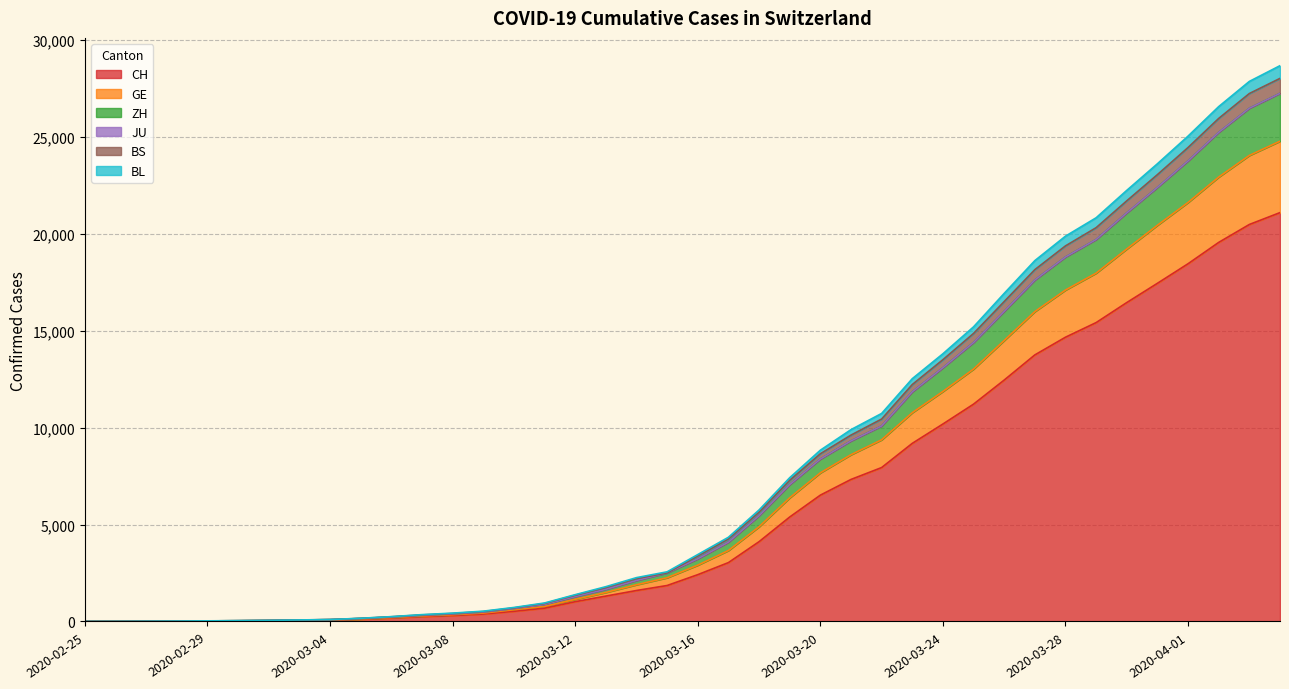

What is the highest value of the CH series?

21088